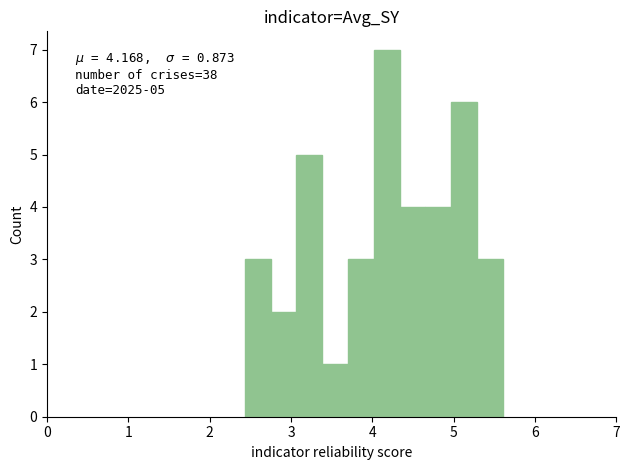

Around what value on the x-axis is the tallest bar? Give the approximate position of its centre, as read against the axis.

4.2